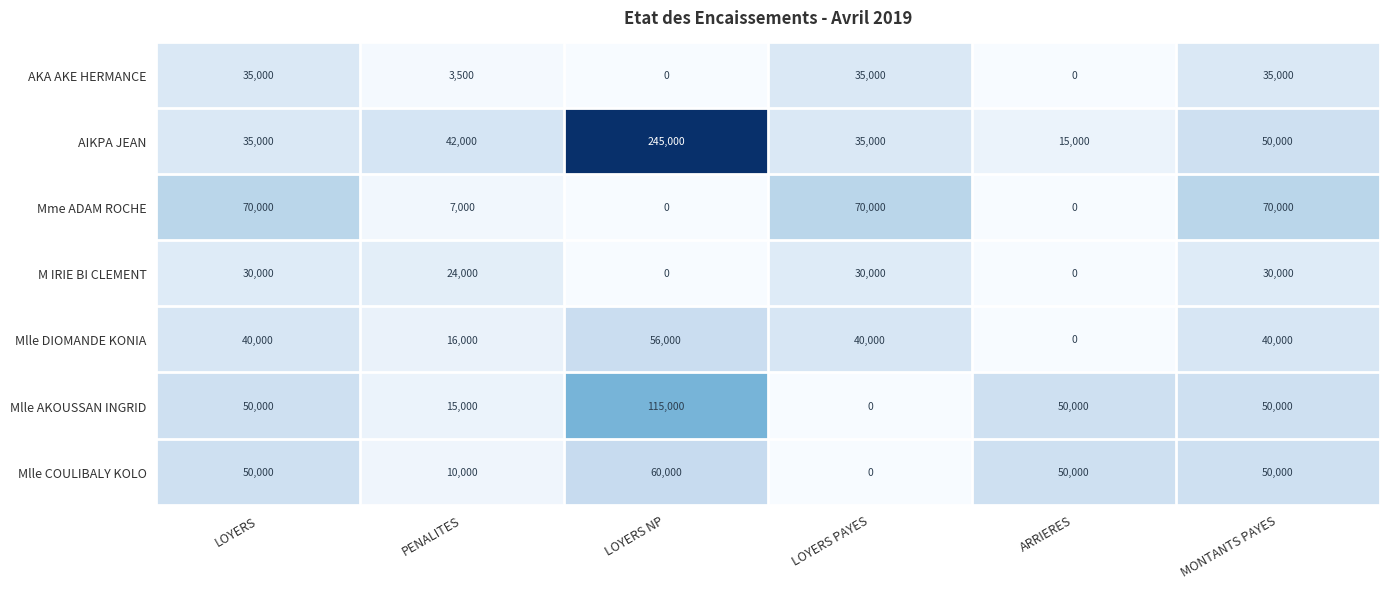

What is the difference between the highest and lowest values at ARRIERES?

50000